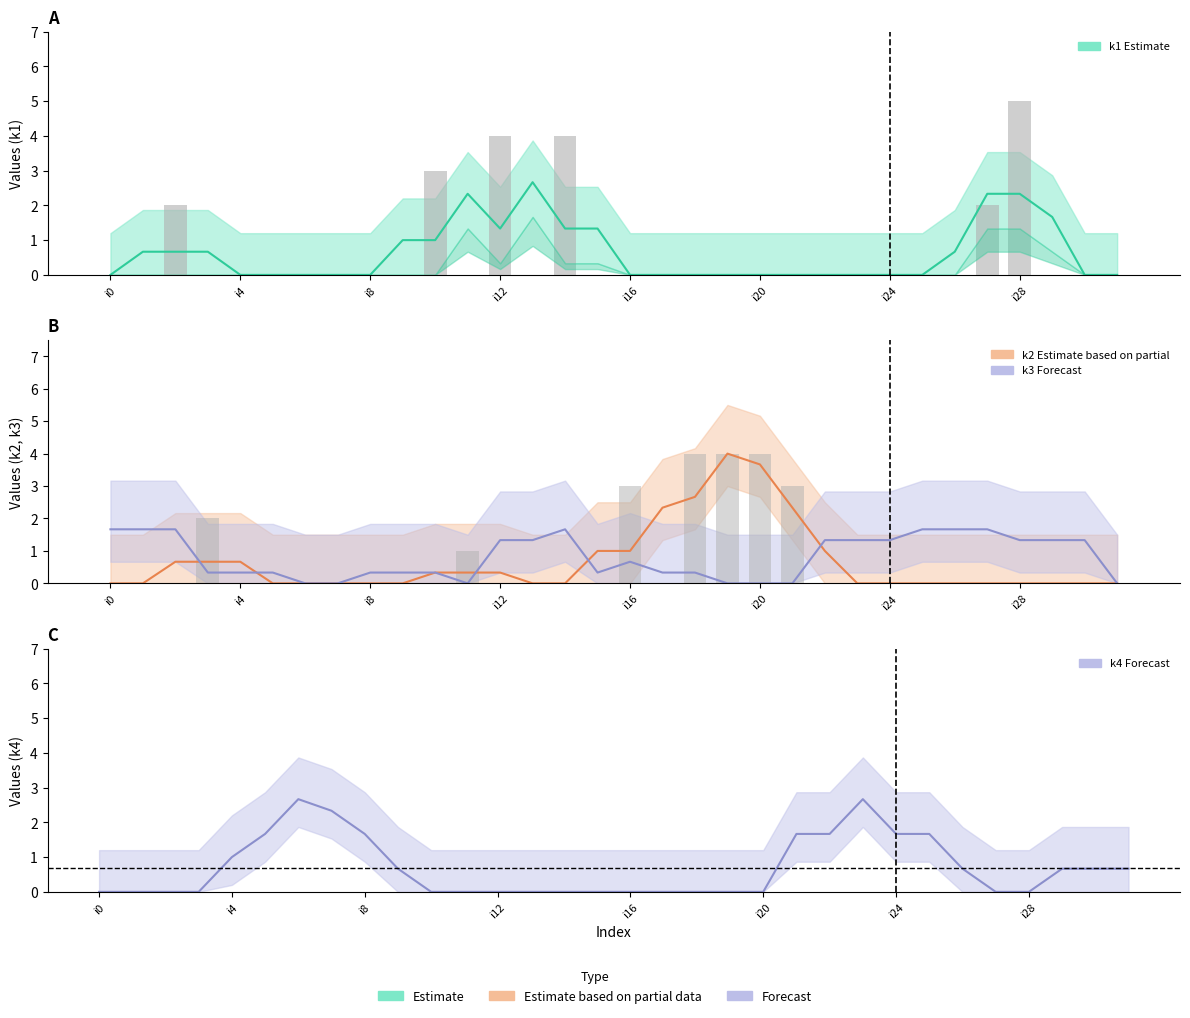

The k1 series shows 0 at i25. True or false?

True